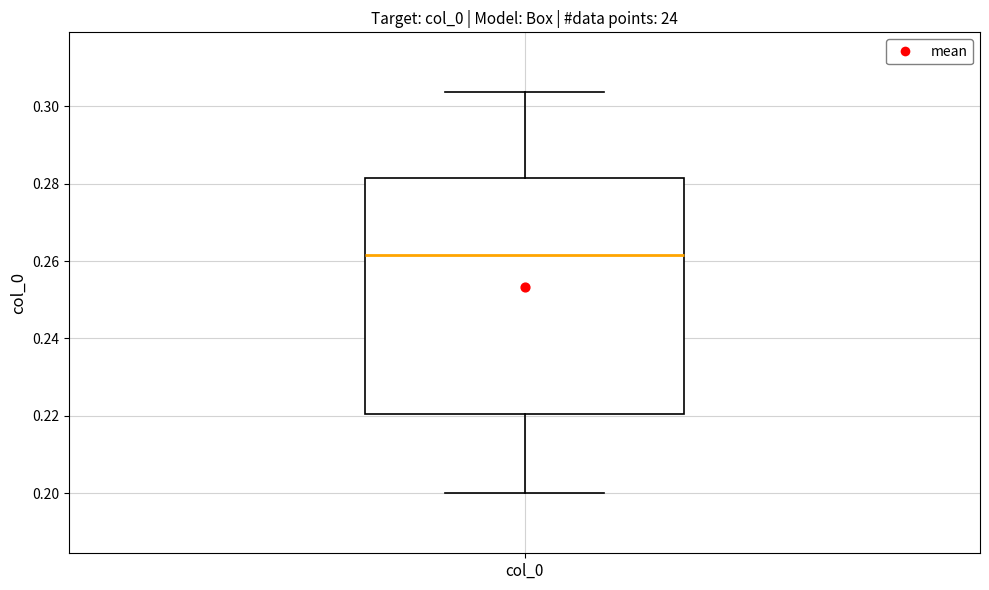

Transcribe this box plot: give where the median line is, the range the box spans, and where the two whiskers end, as read against the y-axis. The values are not printed on the chart, so give them approximately, as read against the axis.

median 0.262, box 0.220 to 0.282, whiskers 0.200 to 0.304